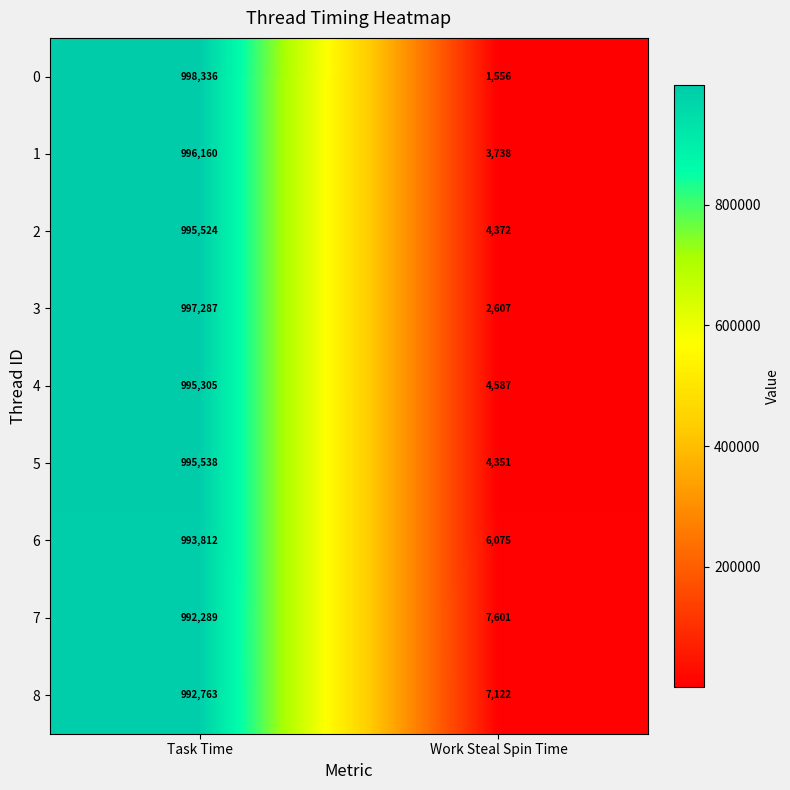

At which label is 5 closest to 499944?

Work Steal Spin Time